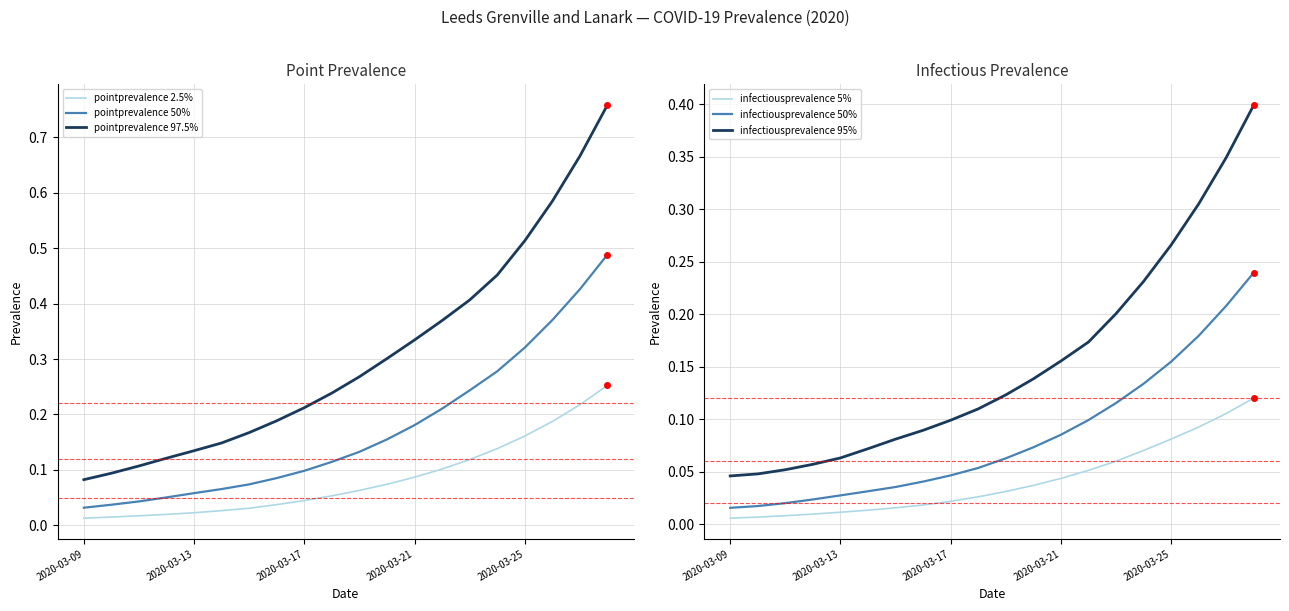

What is the spread (max minus min) of values at 7?

0.2